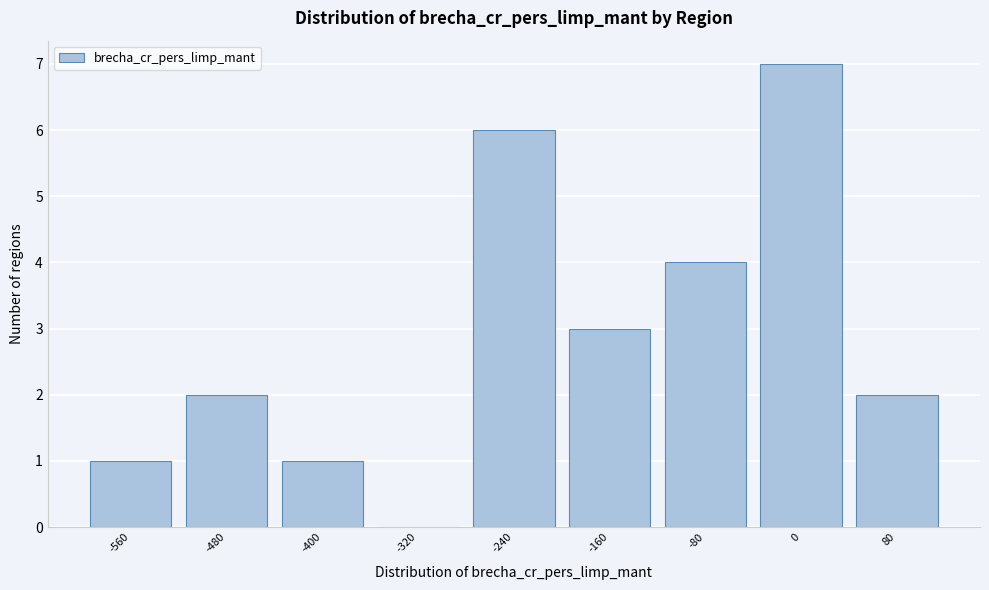

Reading right to left, extract all data points from this chart.

80=2	0=7	-80=4	-160=3	-240=6	-320=0	-400=1	-480=2	-560=1